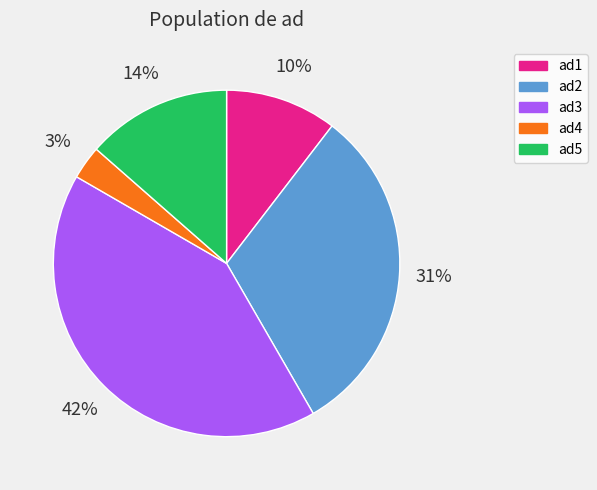

What is the ratio of the value at ad4 to the value at ad2?

0.1